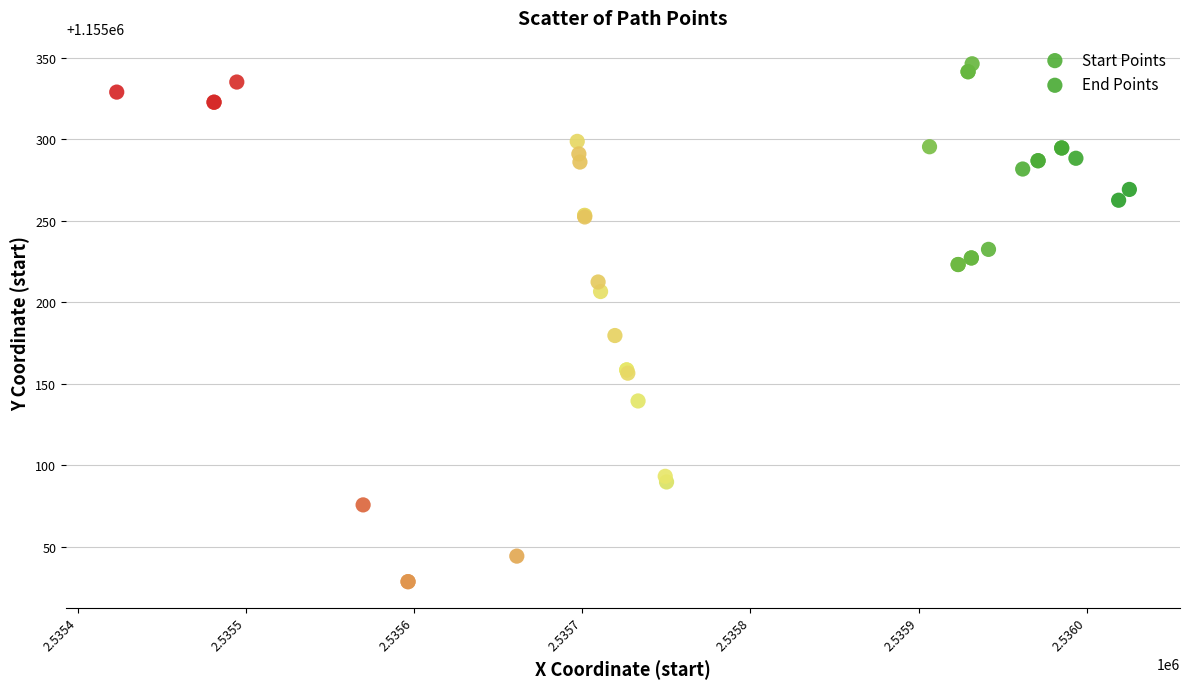

Which series has the largest Y range (max minus min)?

Start Points